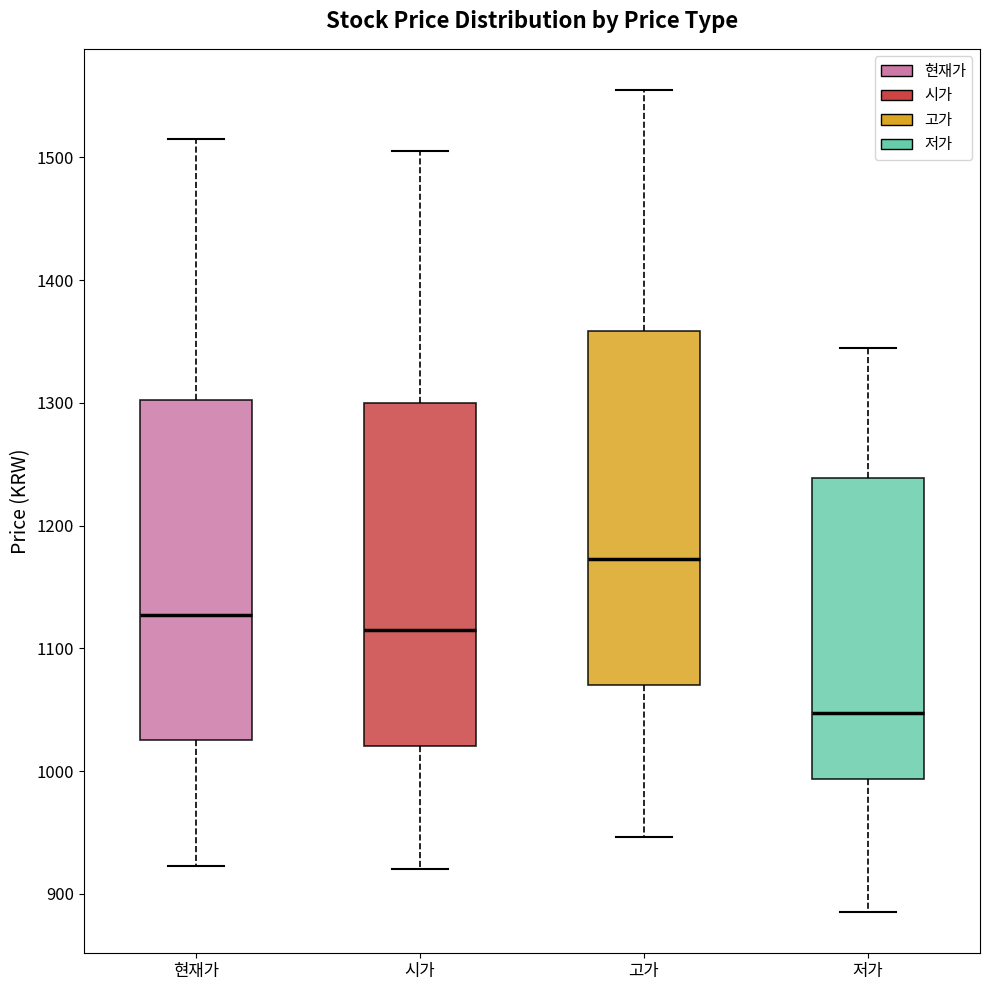

Reading left to right, read every box against the y-axis: the position of its median line, the range the box covers, and the ends of its whiskers. The values are not printed on the chart, so give them approximately, as read against the axis.

현재가: median 1130, box 1030 to 1300, whiskers 920 to 1520
시가: median 1120, box 1020 to 1300, whiskers 920 to 1510
고가: median 1170, box 1070 to 1360, whiskers 950 to 1560
저가: median 1050, box 990 to 1240, whiskers 890 to 1350